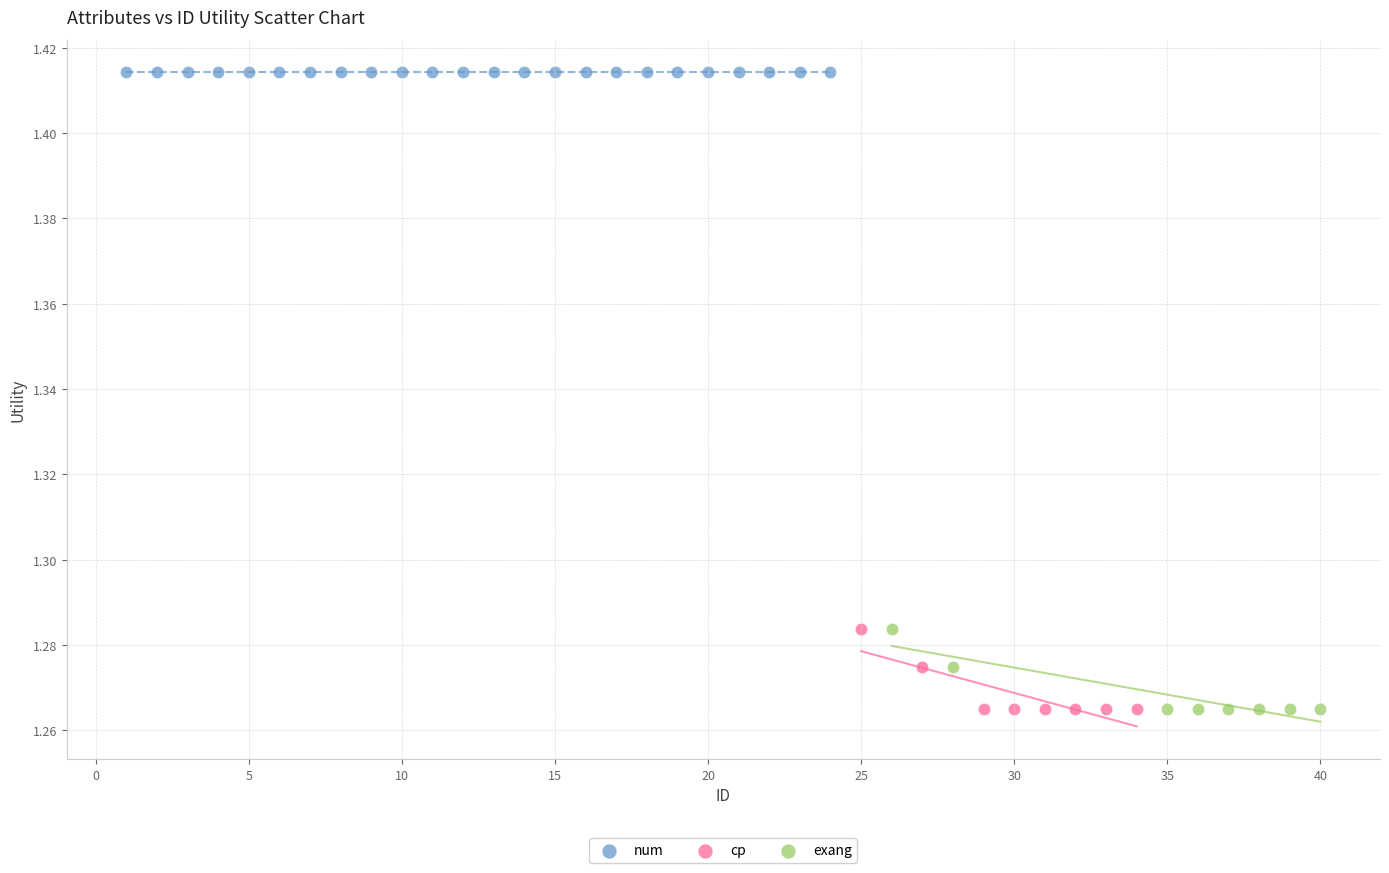

Which series reaches the maximum Y coordinate?

num